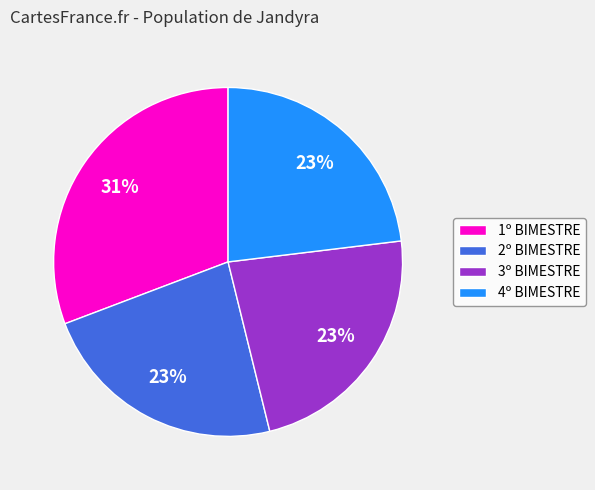

Is the sum of 2º BIMESTRE and 4º BIMESTRE greater than half?

No